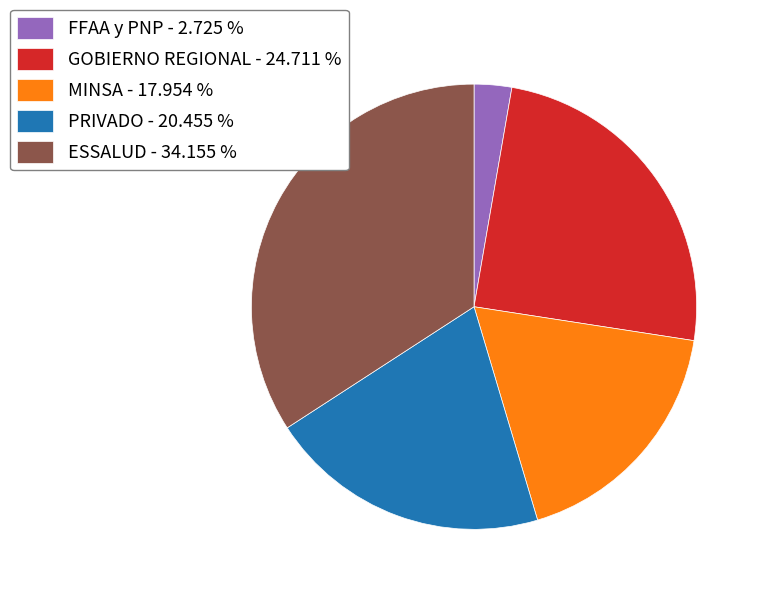

Is there any slice that represents more than half of the pie?

No